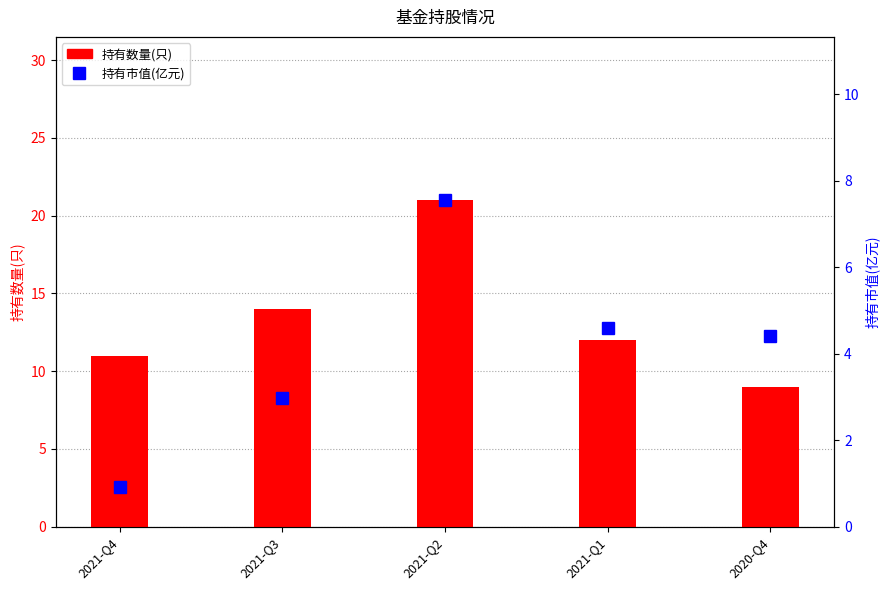

Is the value of 持有数量(只) at 2020-Q4 greater than the value of 持有市值(亿元) at 2021-Q4?

Yes